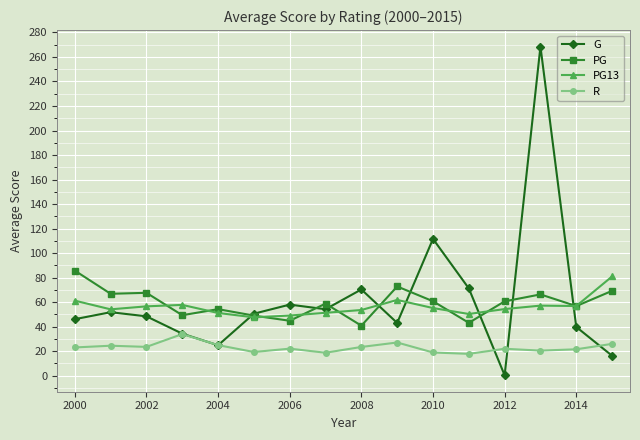

What is the value of the PG13 point at the 16th from the left?

81.0